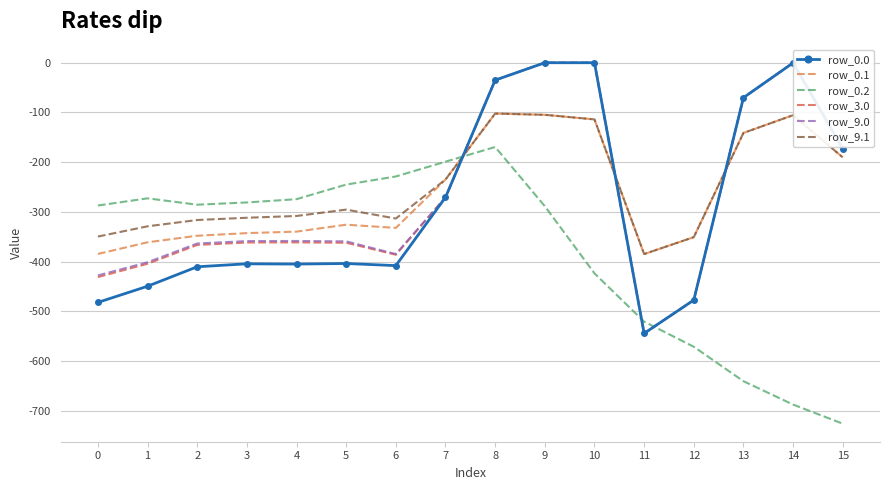

In row_0.2, how many points are higher than both neighbors (excluding endpoints)?

2